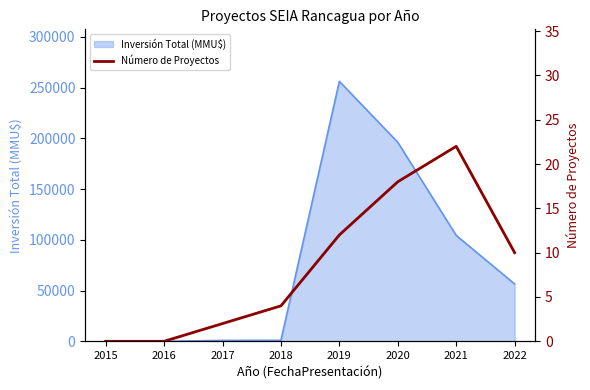

Reading right to left, extract all data points from this chart.

10	22	18	12	4	2	0	0